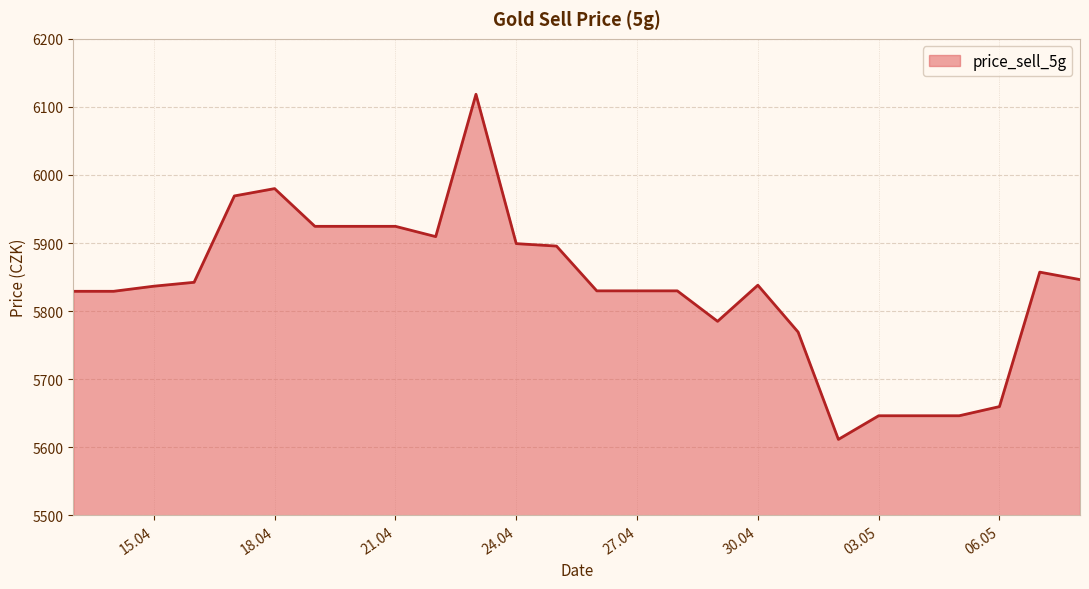

What is the smallest value displayed?

5611.5